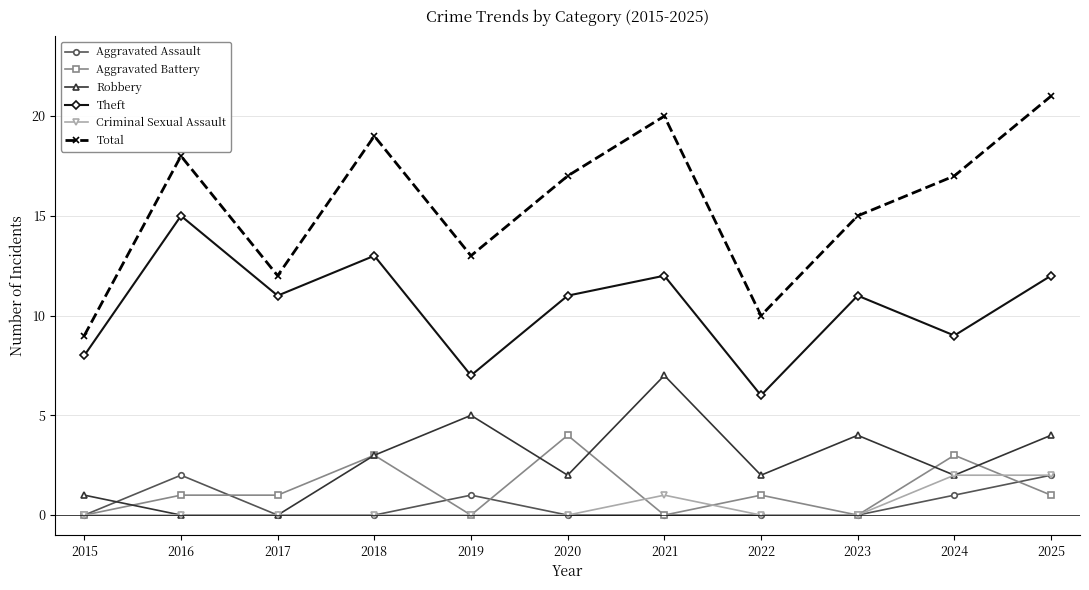

True or false: Total and Aggravated Assault intersect in this chart.

False